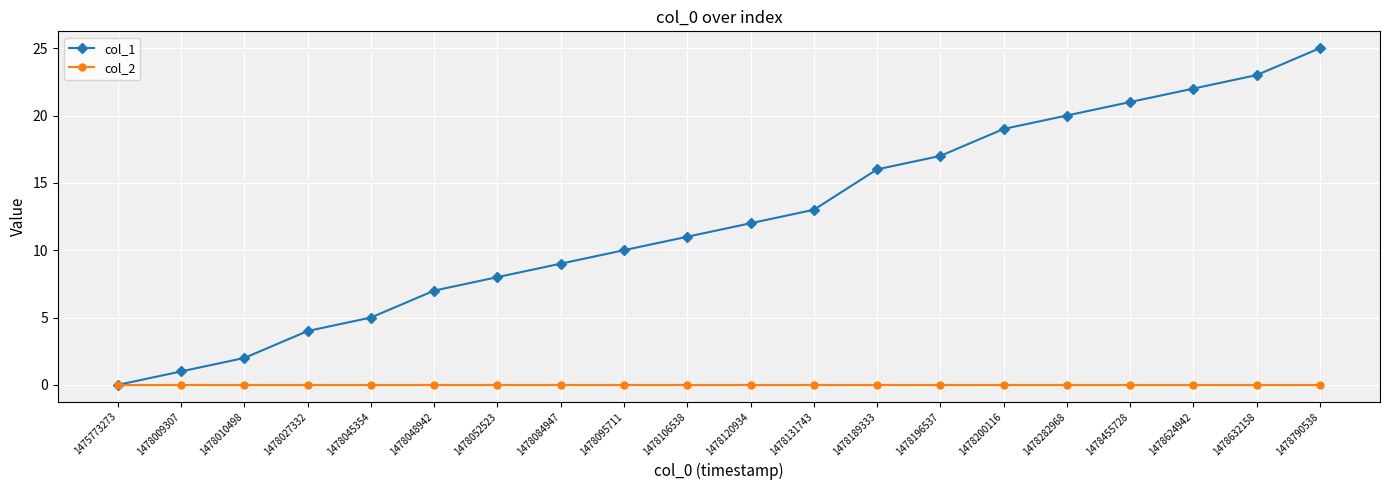

Which series has the largest total across all categories?

col_1